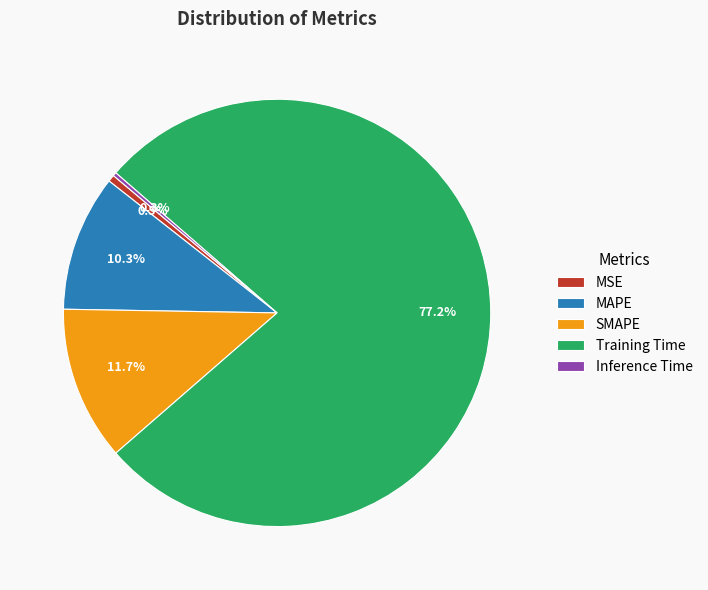

Does any single category account for the majority?

Yes